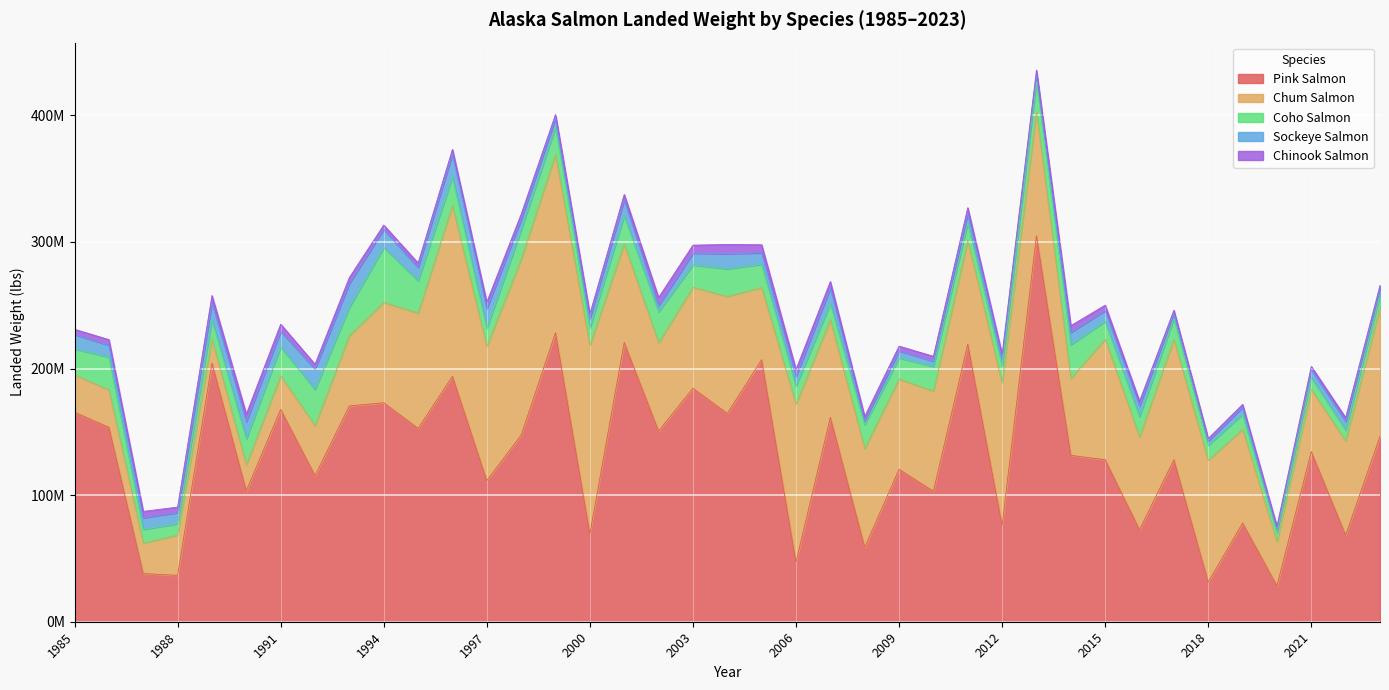

True or false: Chinook Salmon and Coho Salmon intersect in this chart.

False